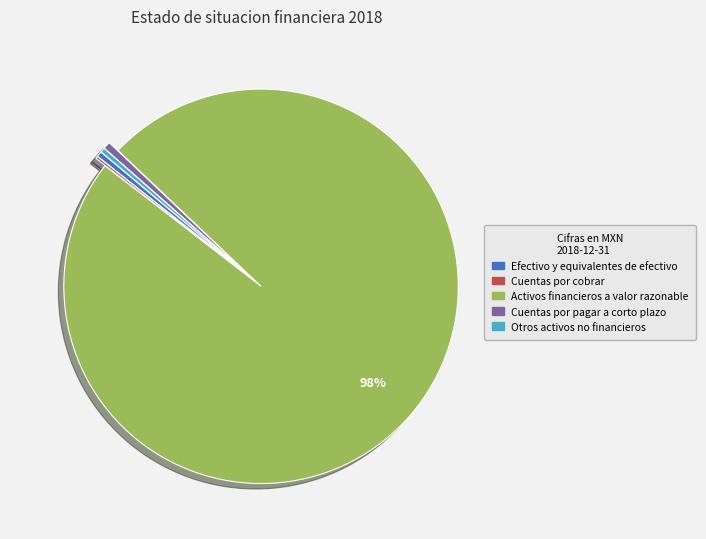

To the nearest percent, what is the average slice percentage?

20%